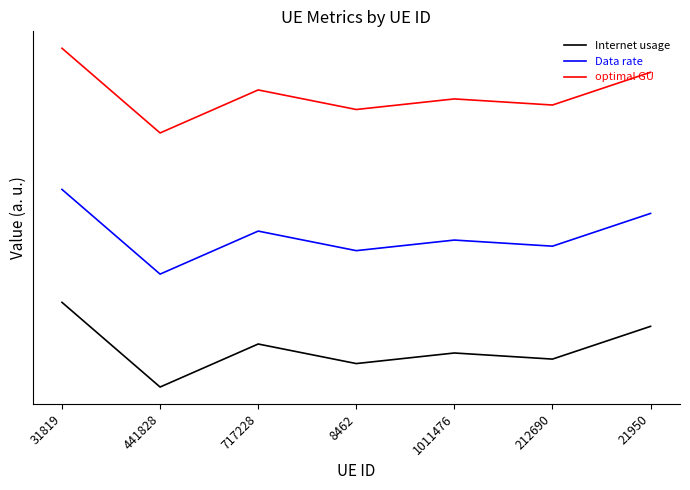

At which category is the sum across all series the highest?

31819